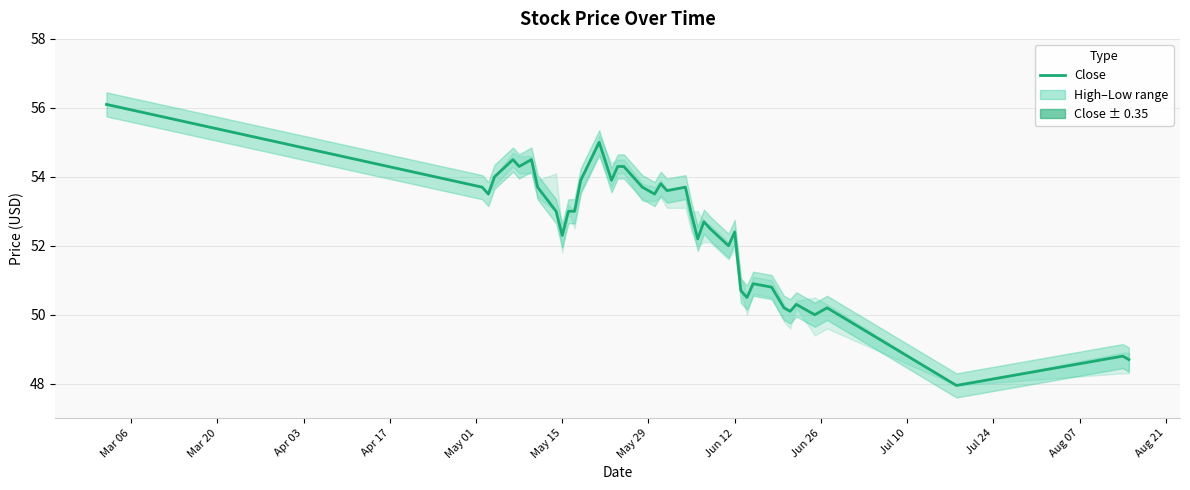

What is the difference between the maximum and minimum values?

8.1